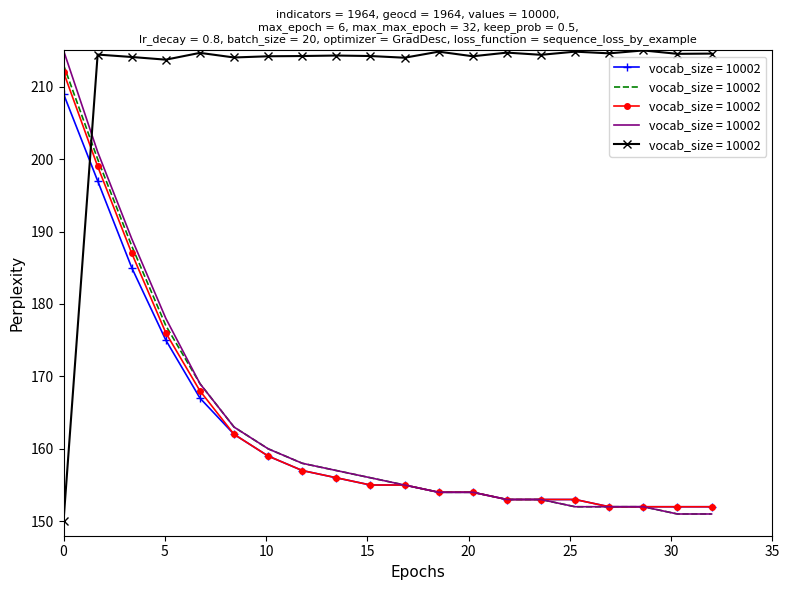

After their last crossing, which series has the higher values: values_scaled or indicators?

indicators